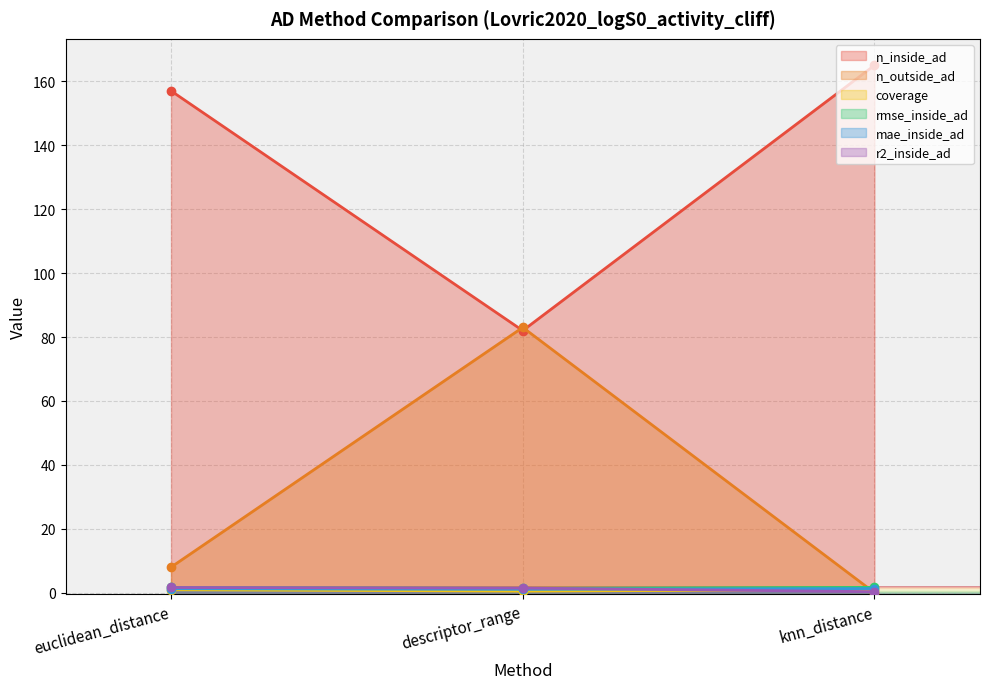

What is the sum of the rmse_inside_ad values at knn_distance and euclidean_distance?

3.3